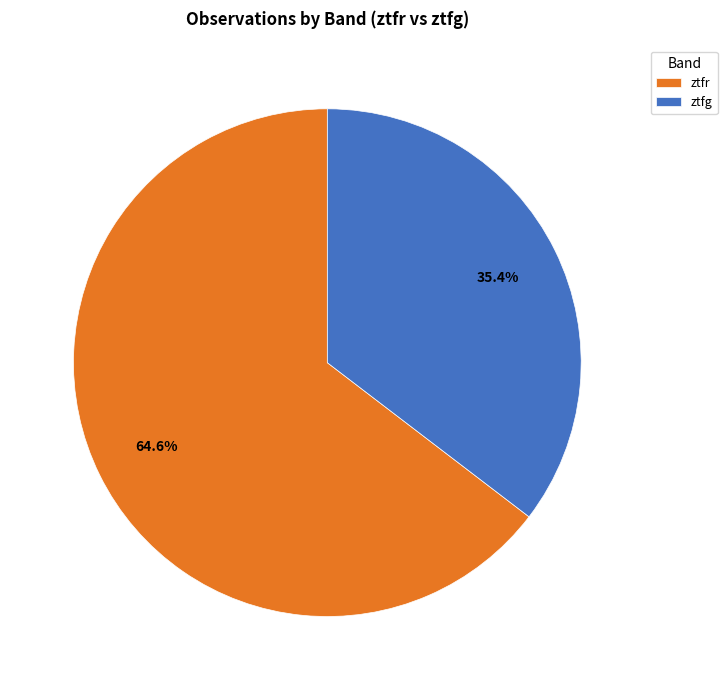

Is the sum of ztfg and ztfr greater than half?

Yes